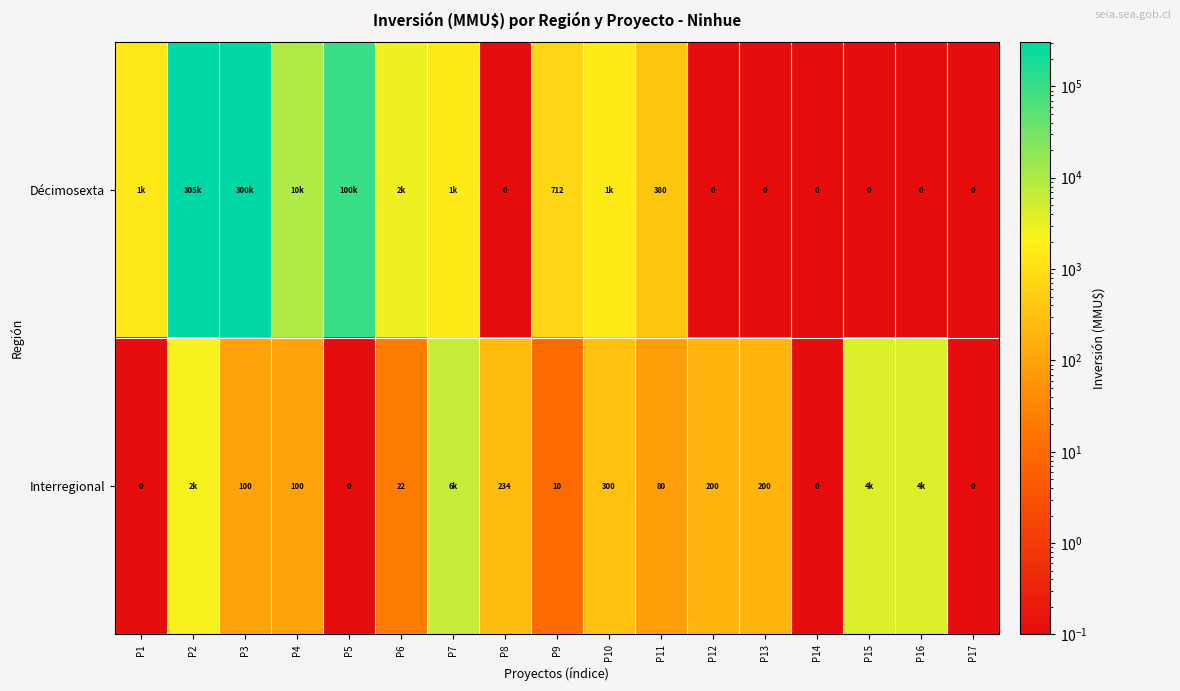

What is the spread (max minus min) of values at P4?

9900.0